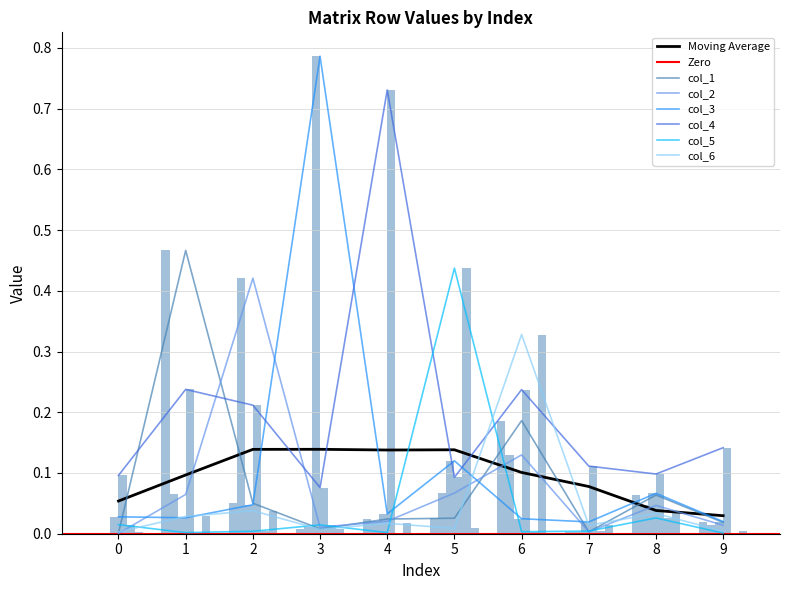

Reading left to right, extract all data points from this chart.

col_1: 0=0.0	1=0.5	2=0.1	3=0.0	4=0.0	5=0.0	6=0.2	7=0.0	8=0.1	9=0.0
col_2: 0=0.0	1=0.1	2=0.4	3=0.0	4=0.0	5=0.1	6=0.1	7=0.0	8=0.0	9=0.0
col_3: 0=0.0	1=0.0	2=0.0	3=0.8	4=0.0	5=0.1	6=0.0	7=0.0	8=0.1	9=0.0
col_4: 0=0.1	1=0.2	2=0.2	3=0.1	4=0.7	5=0.1	6=0.2	7=0.1	8=0.1	9=0.1
col_5: 0=0.0	1=0.0	2=0.0	3=0.0	4=0.0	5=0.4	6=0.0	7=0.0	8=0.0	9=0.0
col_6: 0=0.0	1=0.0	2=0.0	3=0.0	4=0.0	5=0.0	6=0.3	7=0.0	8=0.0	9=0.0